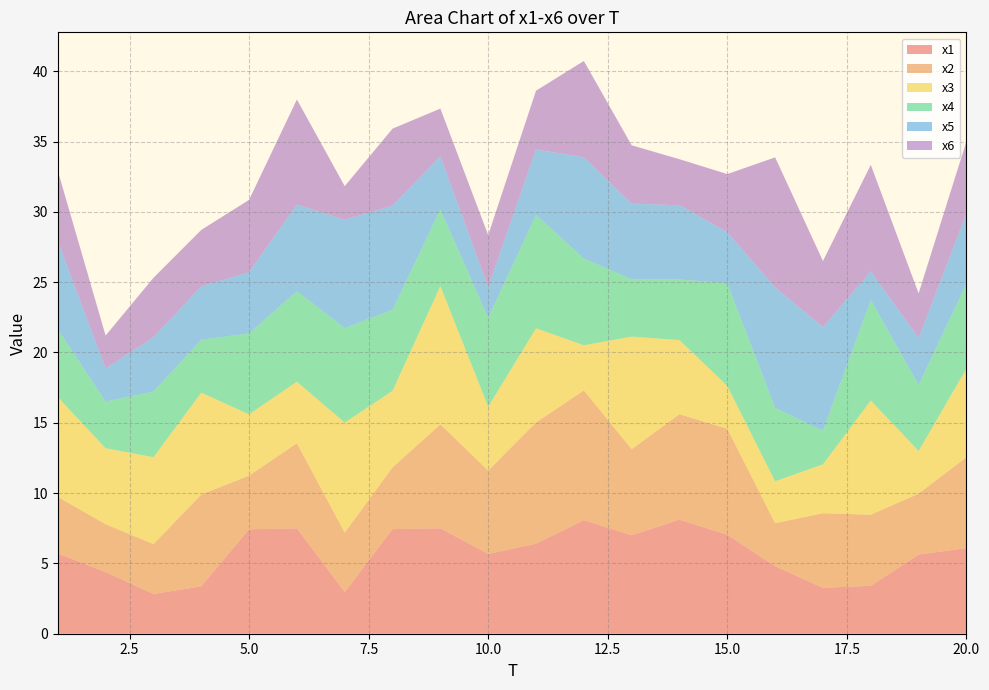

Reading left to right, list all the values displayed in this chart.

x1: 5.7	4.4	2.8	3.4	7.4	7.5	3.0	7.4	7.5	5.7	6.4	8.1	7.0	8.1	7.0	4.8	3.3	3.4	5.6	6.1
x2: 4.0	3.4	3.5	6.5	3.8	6.1	4.2	4.4	7.4	5.9	8.6	9.2	6.1	7.5	7.5	3.1	5.3	5.1	4.3	6.5
x3: 7.1	5.4	6.2	7.2	4.4	4.4	7.8	5.4	9.8	4.5	6.7	3.2	8.0	5.3	3.0	3.0	3.5	8.1	3.0	6.3
x4: 4.8	3.3	4.7	3.8	5.8	6.4	6.7	5.8	5.4	6.3	8.1	6.2	4.1	4.3	7.3	5.2	2.4	7.2	4.7	6.0
x5: 6.3	2.3	3.9	3.8	4.4	6.2	7.7	7.4	3.8	2.2	4.6	7.2	5.4	5.3	3.6	8.6	7.4	2.0	3.3	5.0
x6: 5.0	2.3	4.2	4.0	5.1	7.5	2.4	5.5	3.4	3.7	4.2	6.9	4.1	3.3	4.1	9.3	4.7	7.6	3.2	5.1